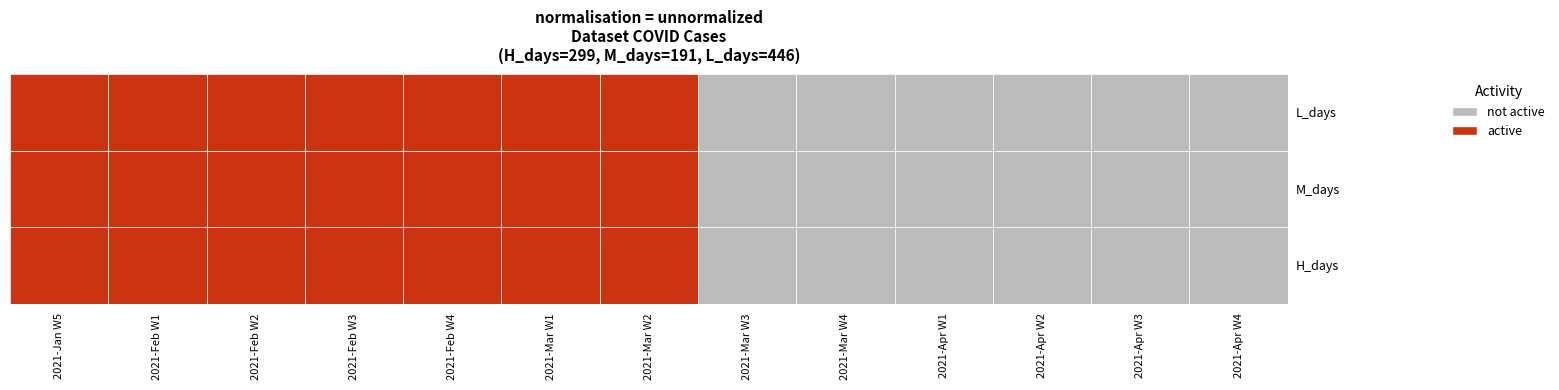

The L_days series shows 446 at 0. True or false?

True